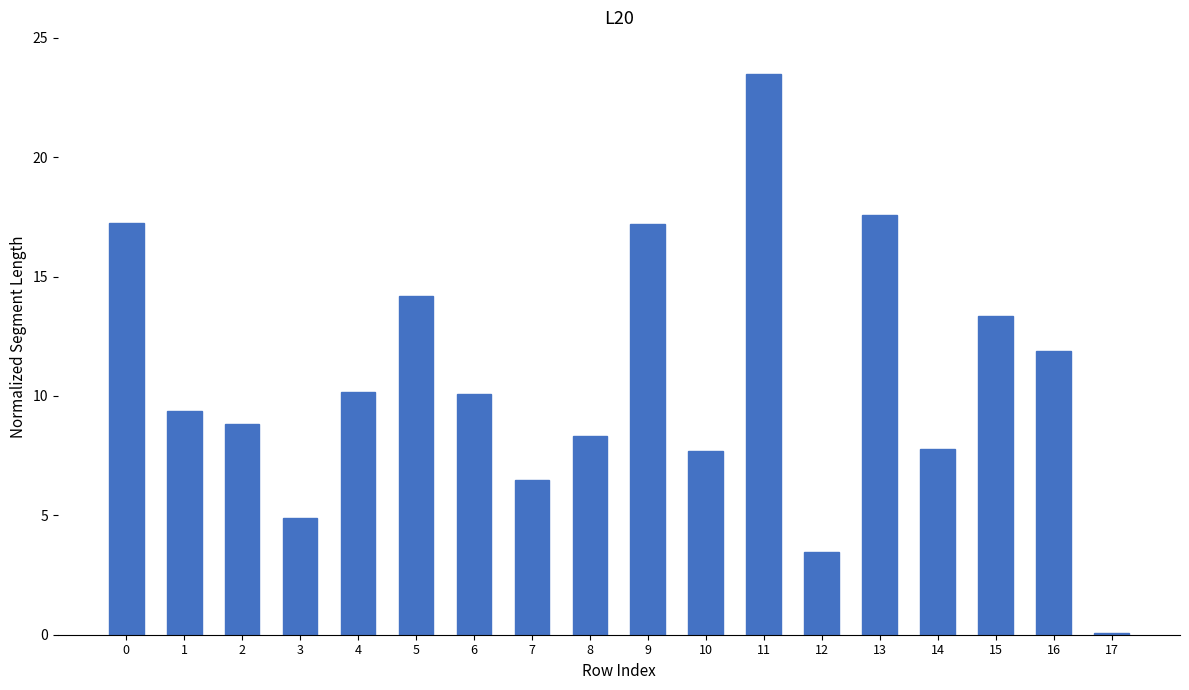

Count the number of data series in this chart.

1